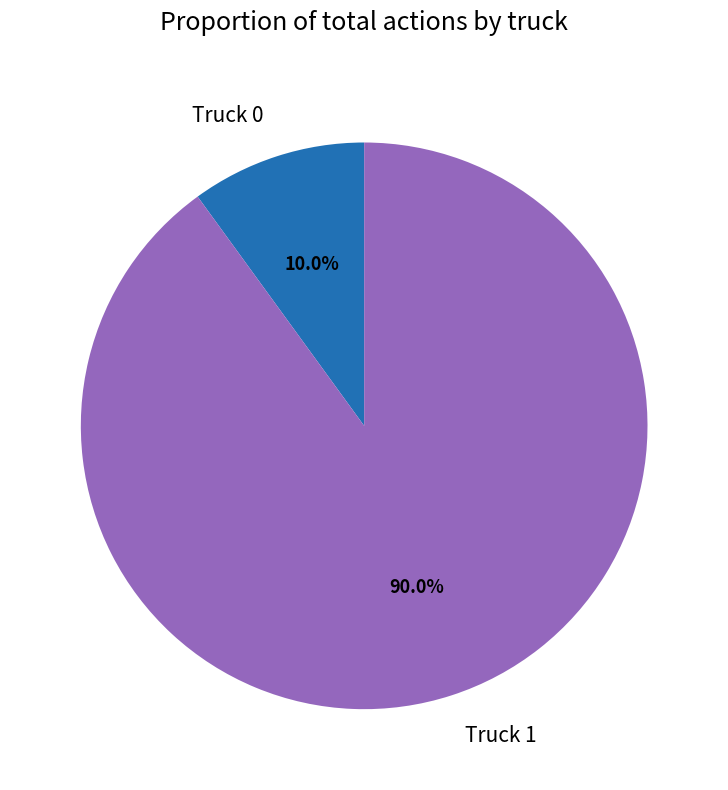

To the nearest percent, what is the difference between the largest and smallest slice percentages?

80%